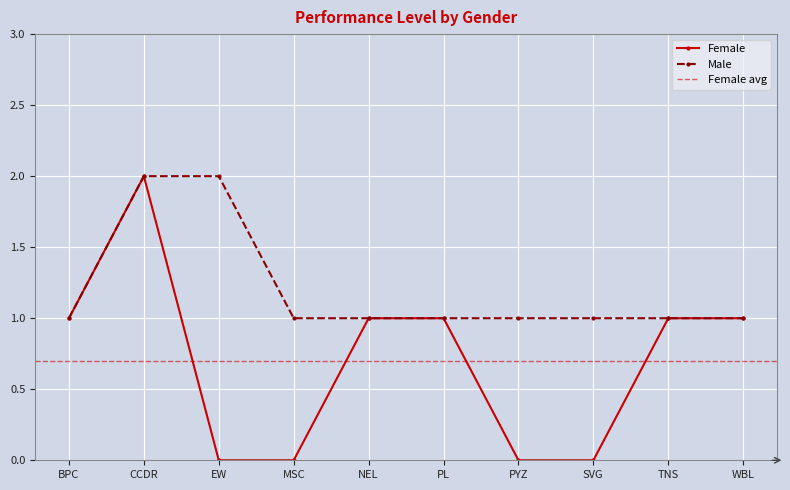

True or false: Female has a value of 0 at EW.

True